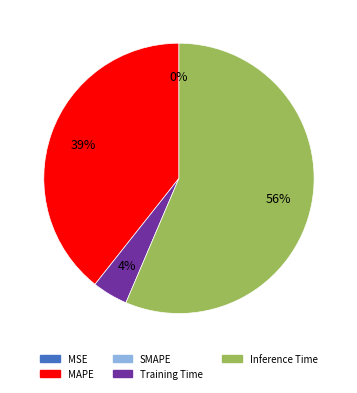

Is there a majority slice in this chart?

Yes